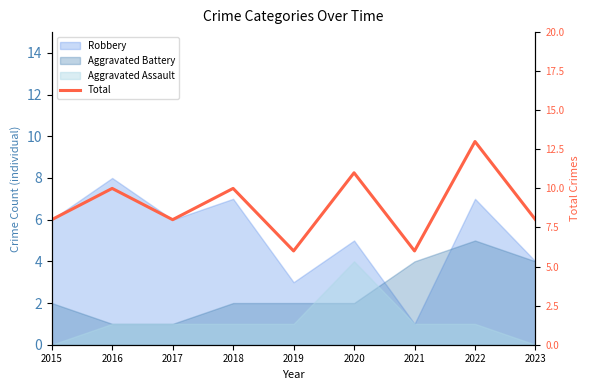

How many data points does each series have?

9